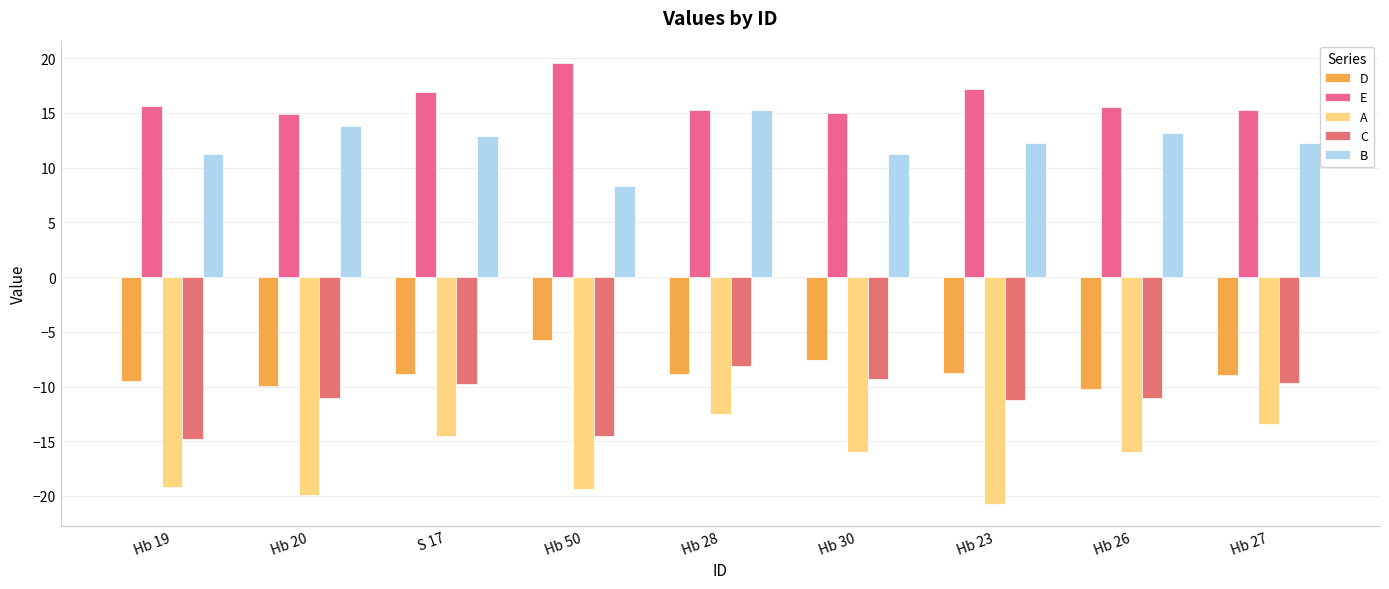

What is the sum of all C values?

-99.6